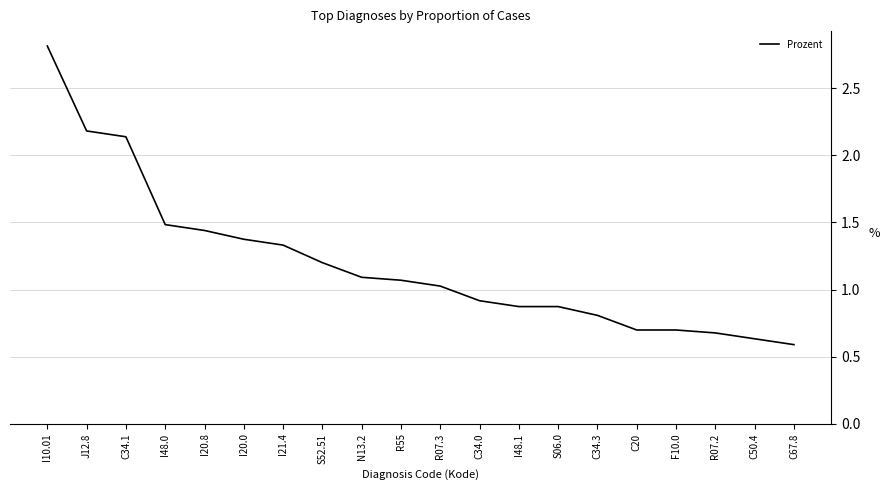

Count the number of values greater than 1.

11